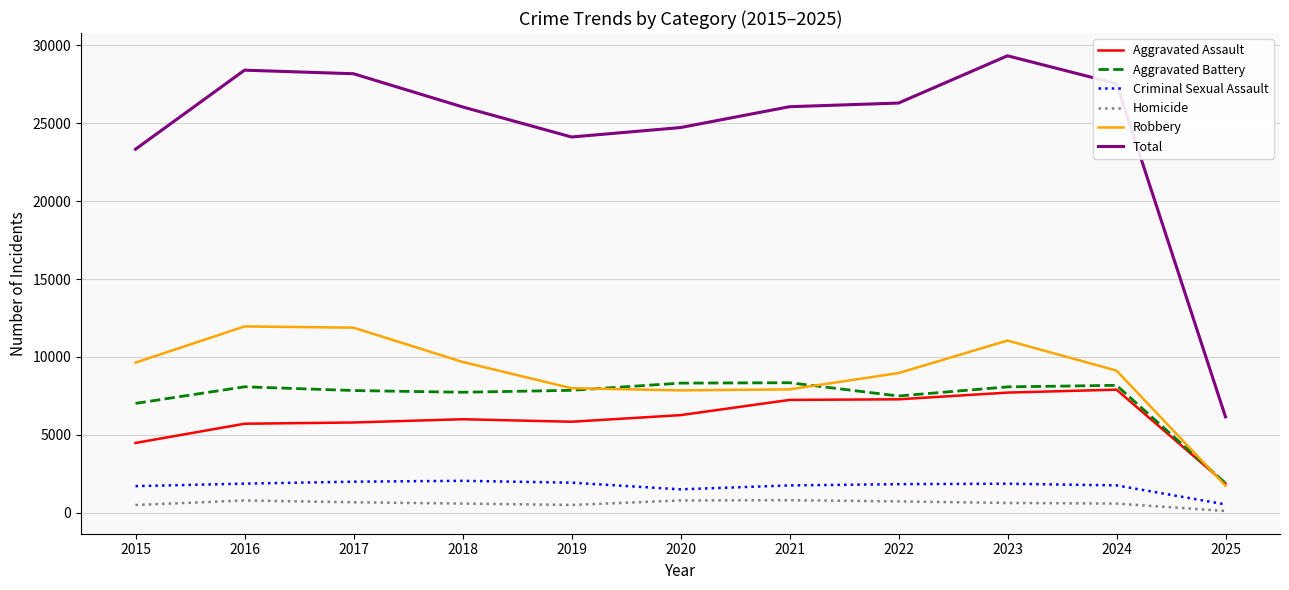

The Aggravated Battery series shows 8320 at 2020. True or false?

True